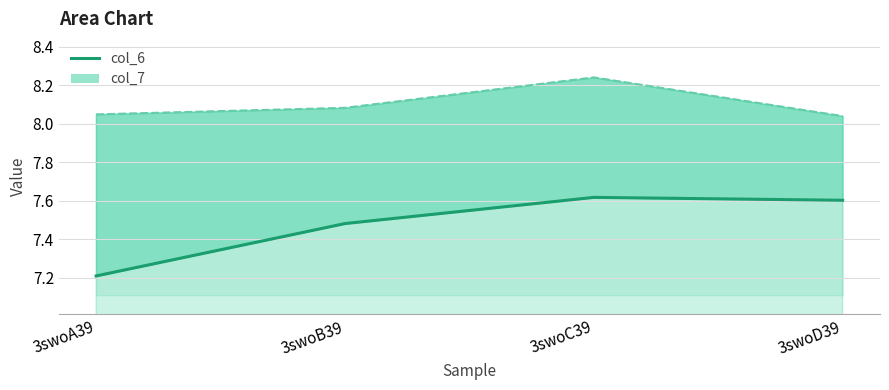

Does the chart have visible grid lines?

Yes